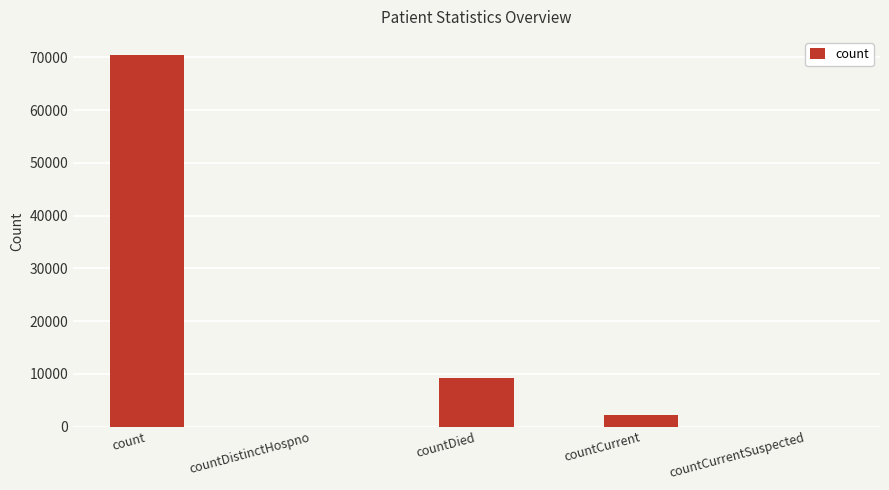

At which label is the value closest to 35188?

countDied